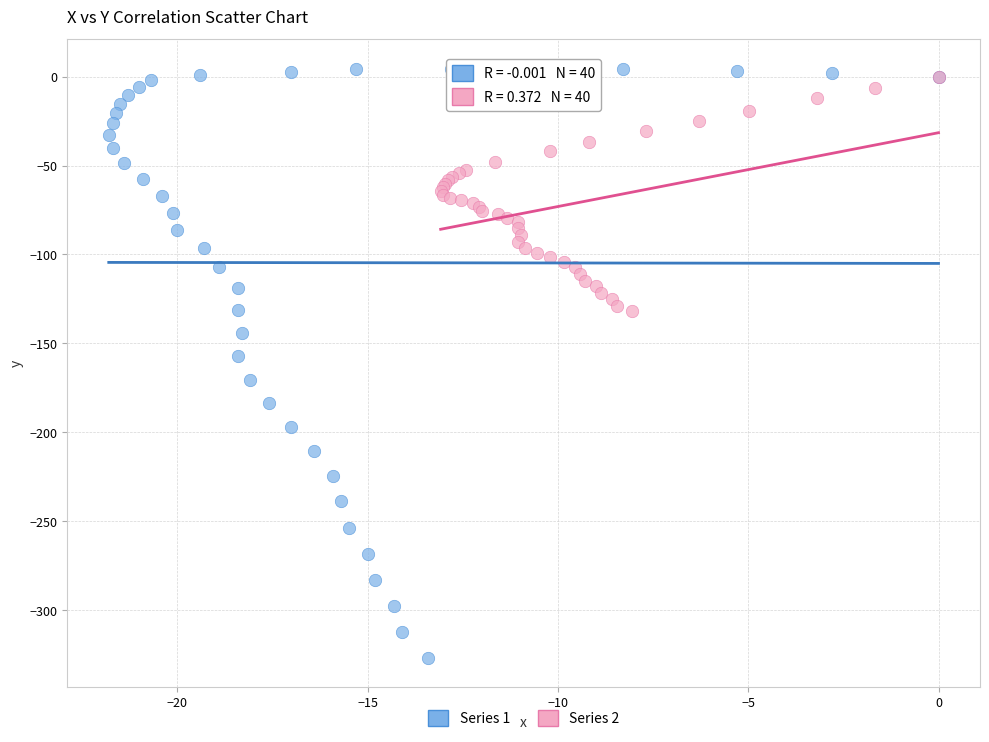

Which series contains the lowest Y value?

Series 1